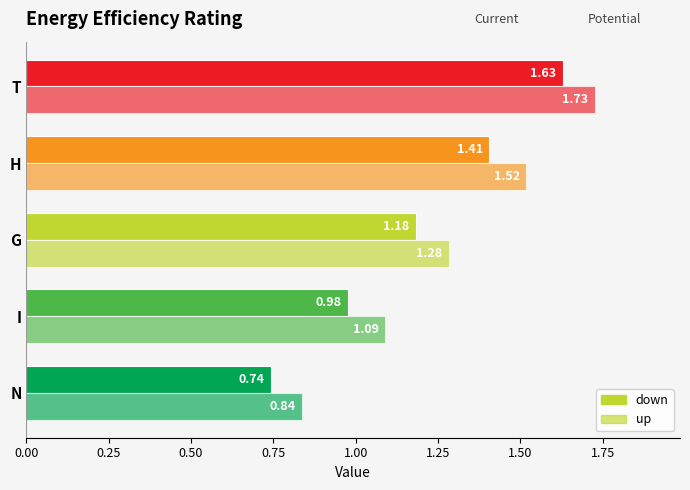

What is the maximum value shown in the chart?

1.7